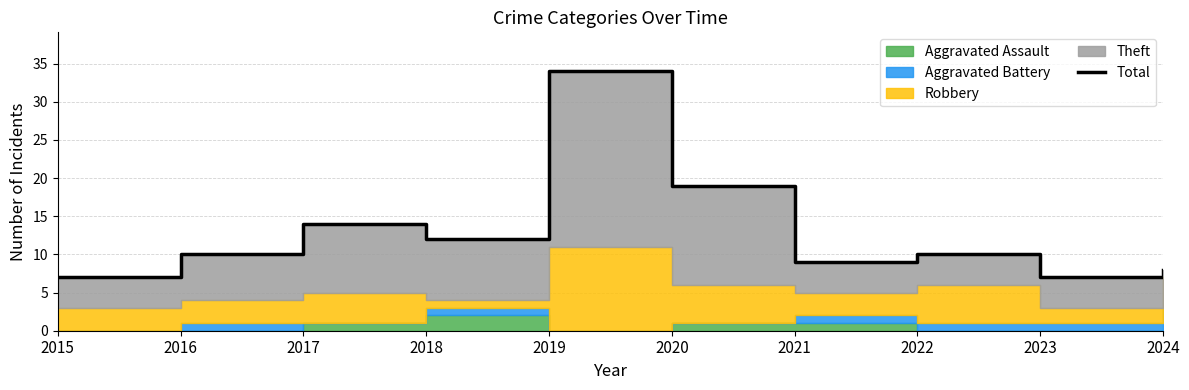

At which category does the chart reach its minimum across all series?

2015